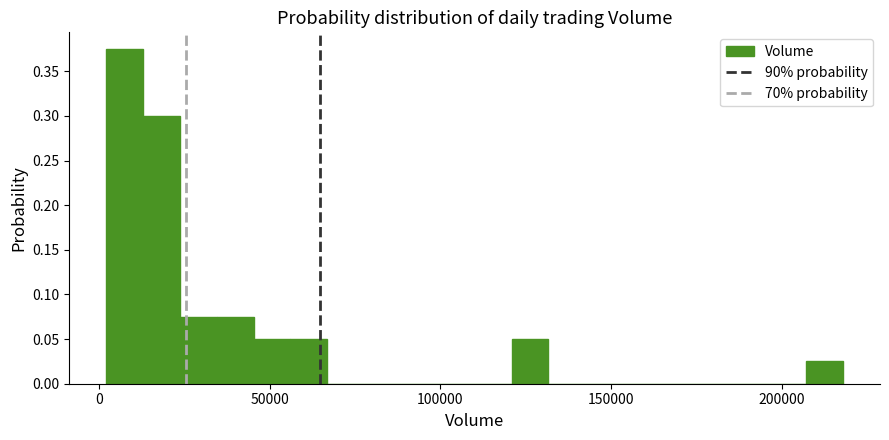

Read against the x-axis, roughly where is the centre of the tallest bar?

10000